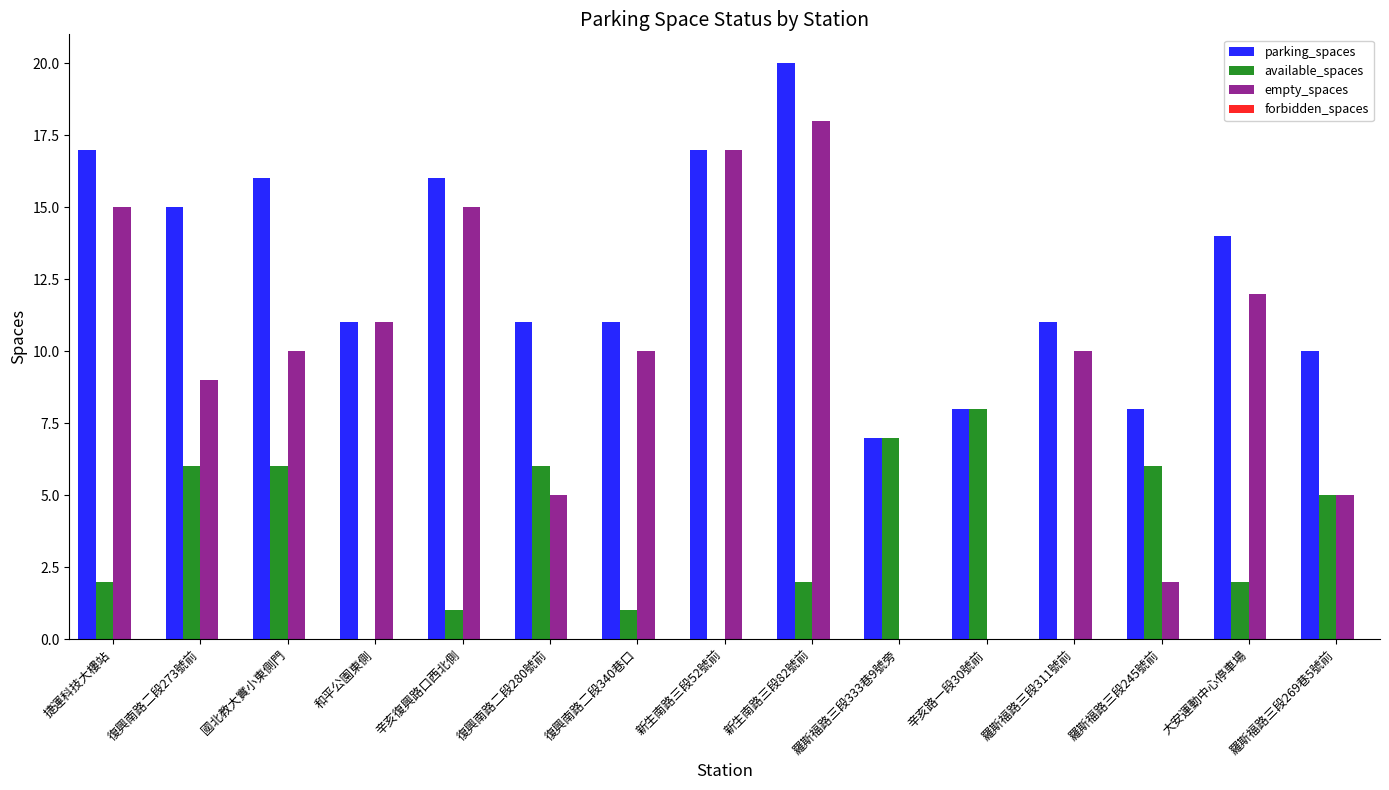

Is the value of parking_spaces at 捷運科技大樓站 greater than the value of empty_spaces at 羅斯福路三段333巷9號旁?

Yes